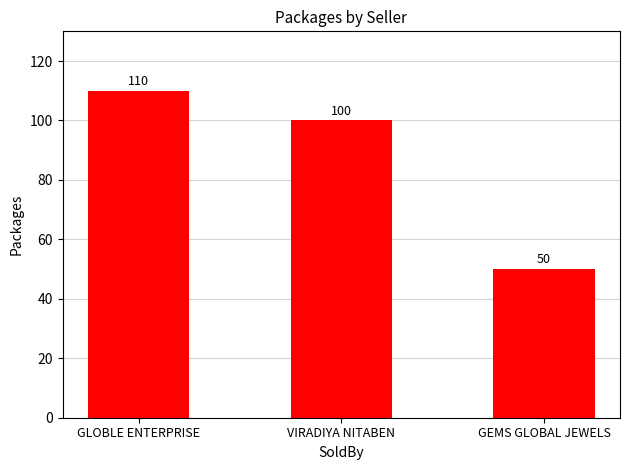

Read the value at GEMS GLOBAL JEWELS.

50